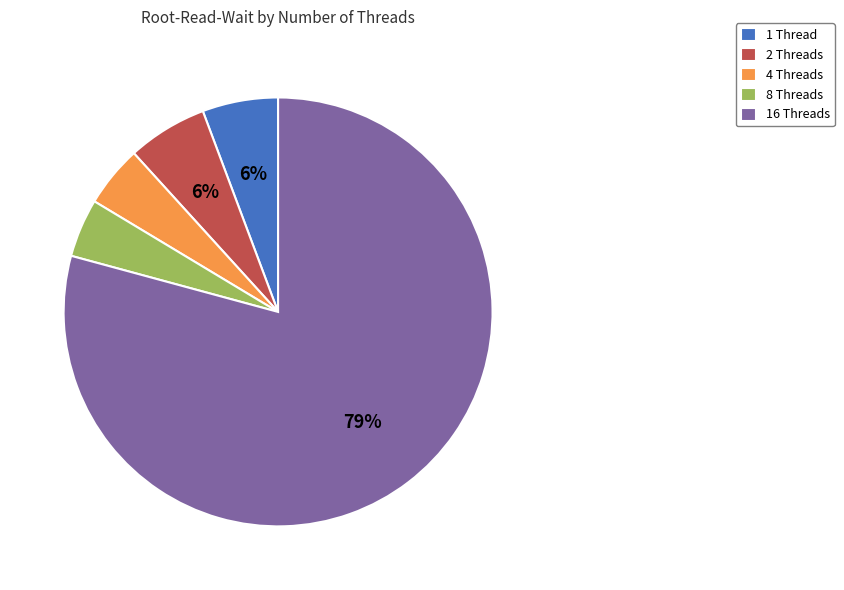

How many segments does this pie chart have?

5